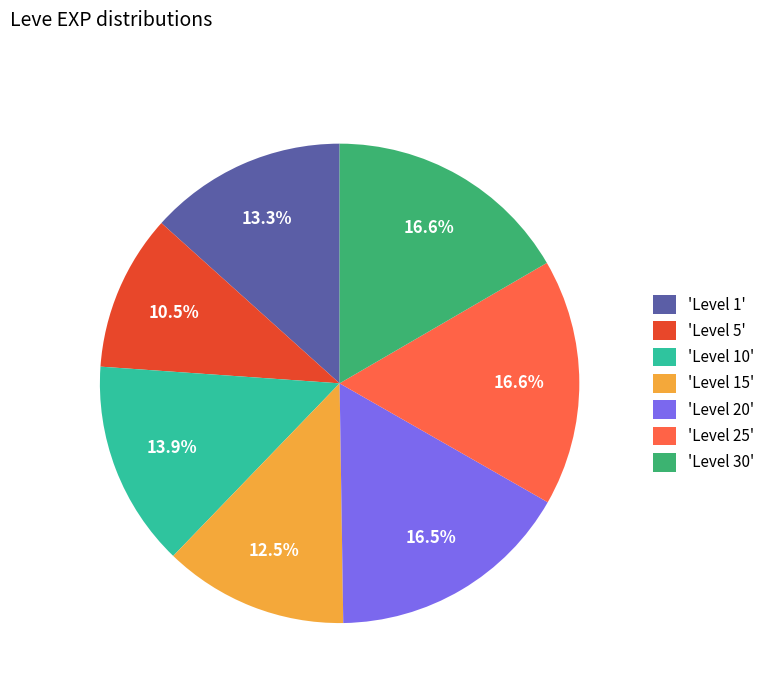

Count the number of slices in the pie.

7